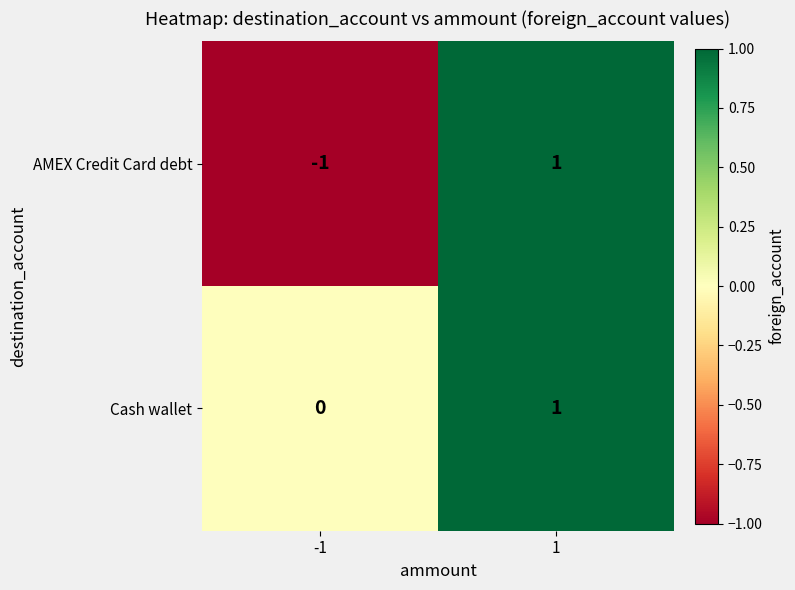

The Cash wallet series shows 2 at 1. True or false?

False